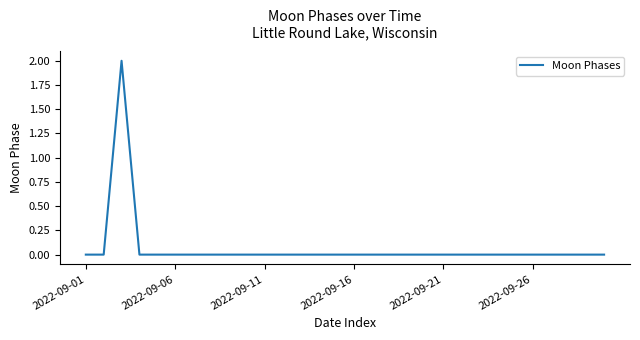

Does the chart display data point markers on the line(s)?

No